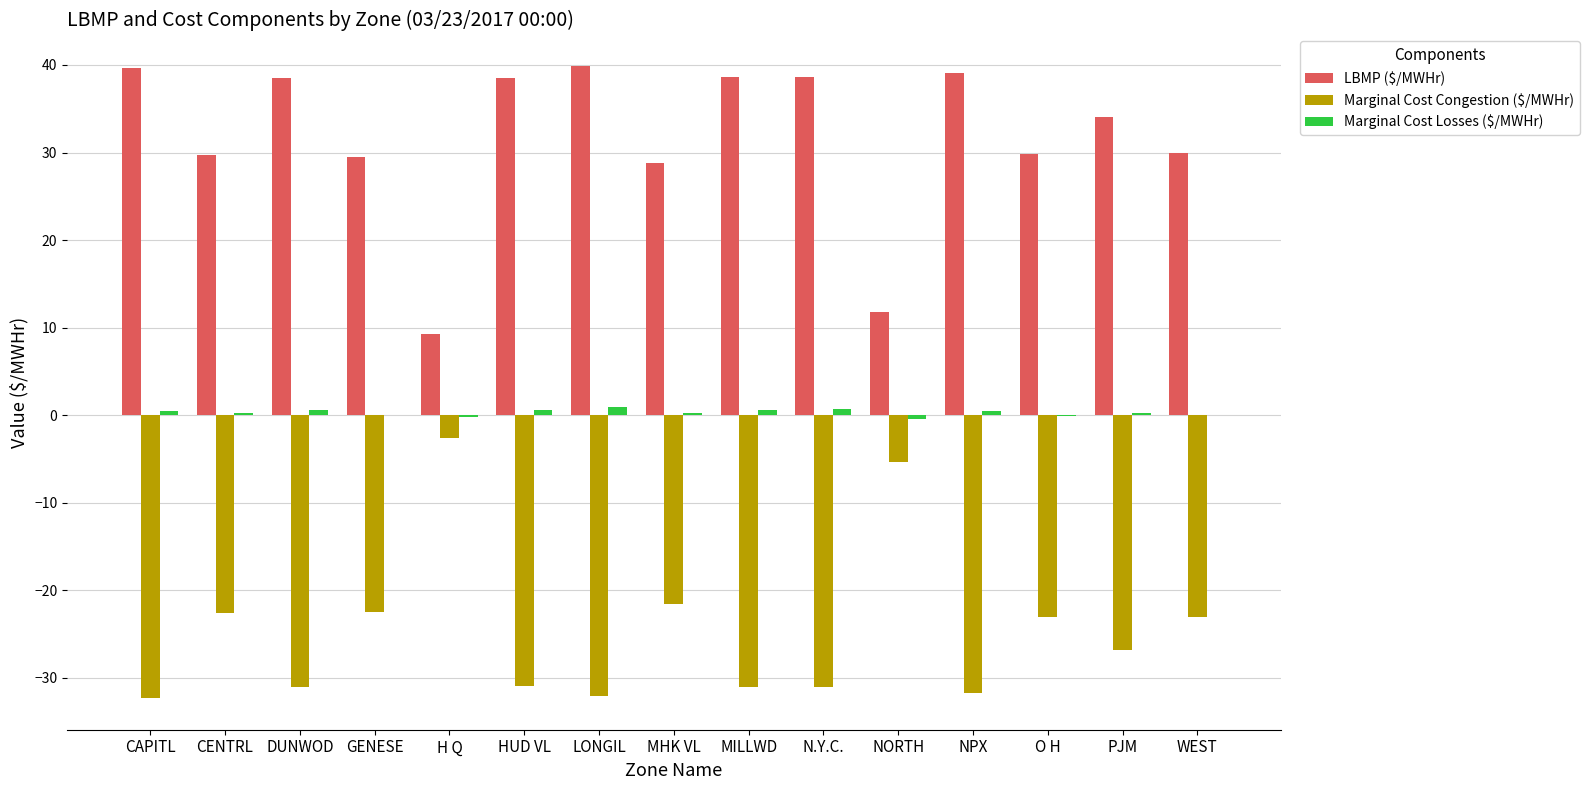

How many distinct data groups are displayed?

3